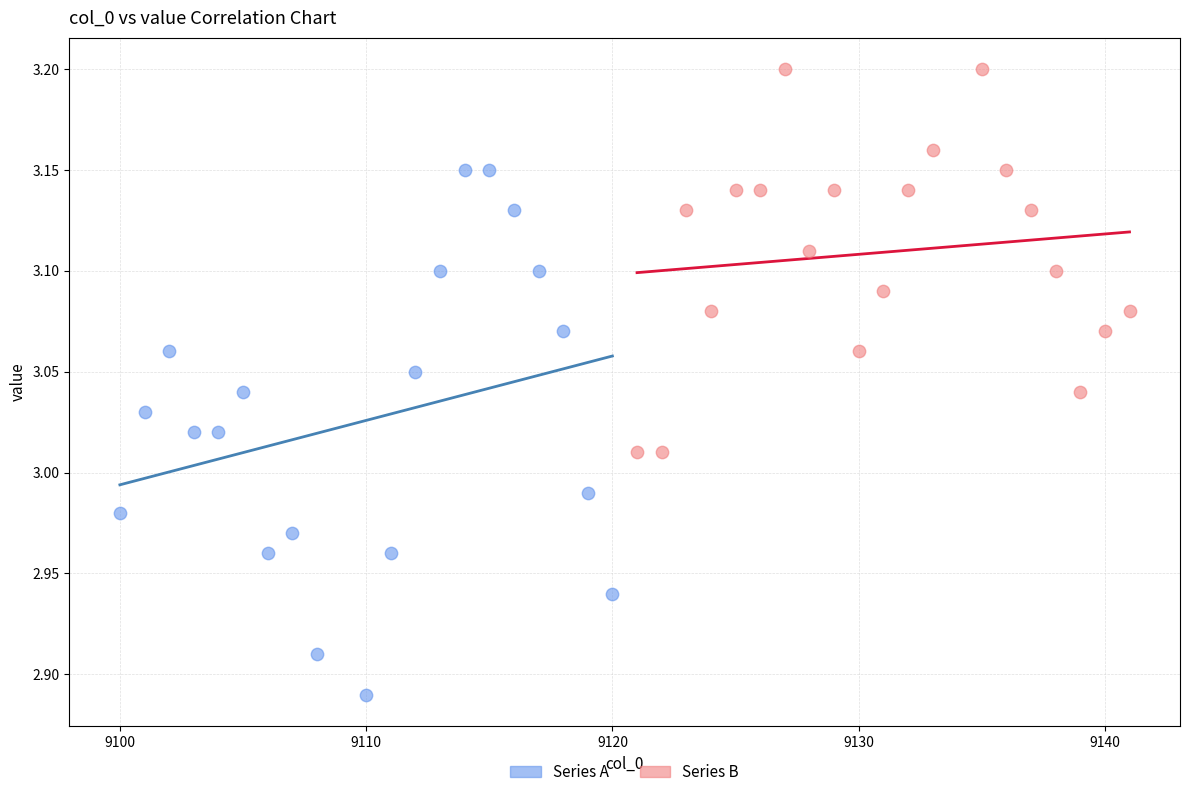

What are all the series names shown in the legend?

Series A, Series B